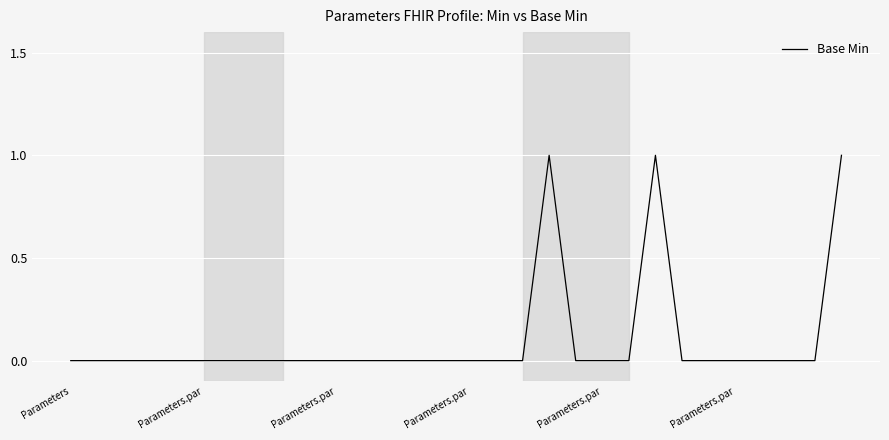

Reading left to right, transcribe all the data shown in this chart.

0	0	0	0	0	0	0	0	0	0	0	0	0	0	0	0	0	0	1	0	0	0	1	0	0	0	0	0	0	1